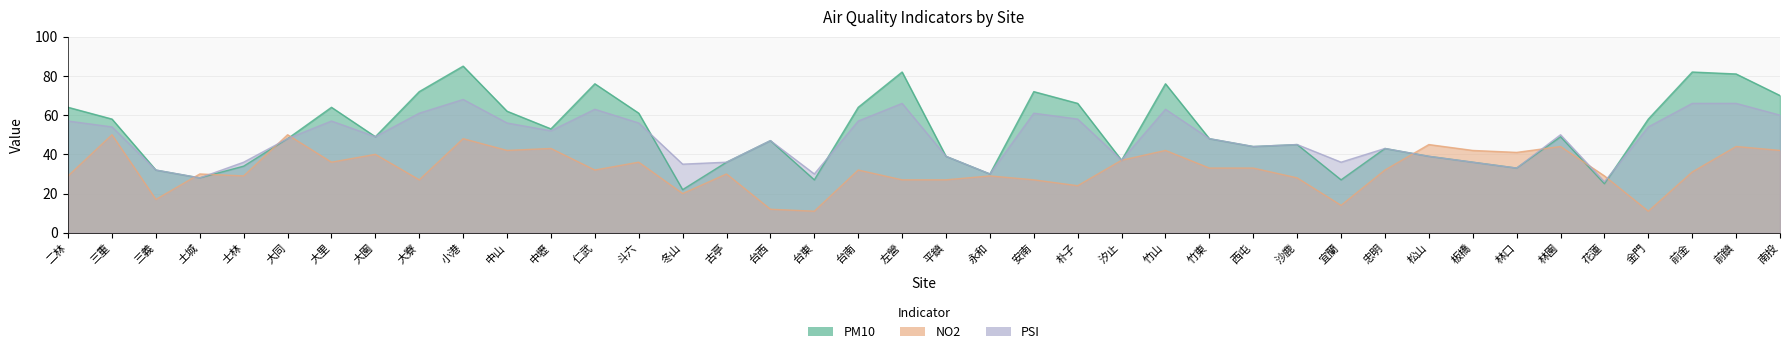

Is it true that PSI equals 99 at 大寮?

False